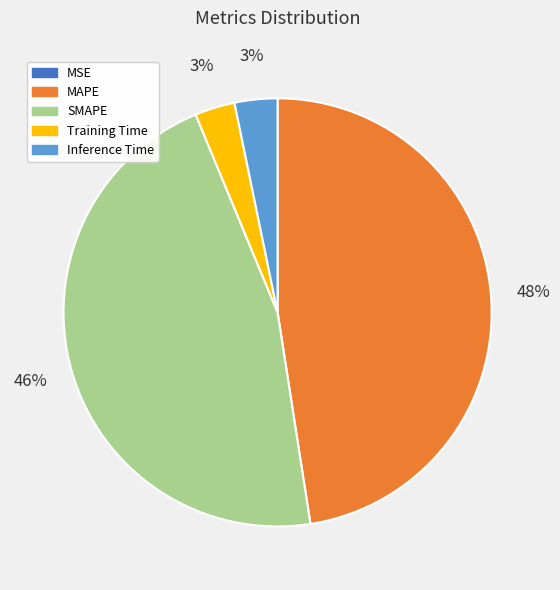

To the nearest percent, what is the difference between the largest and smallest slice percentages?

48%